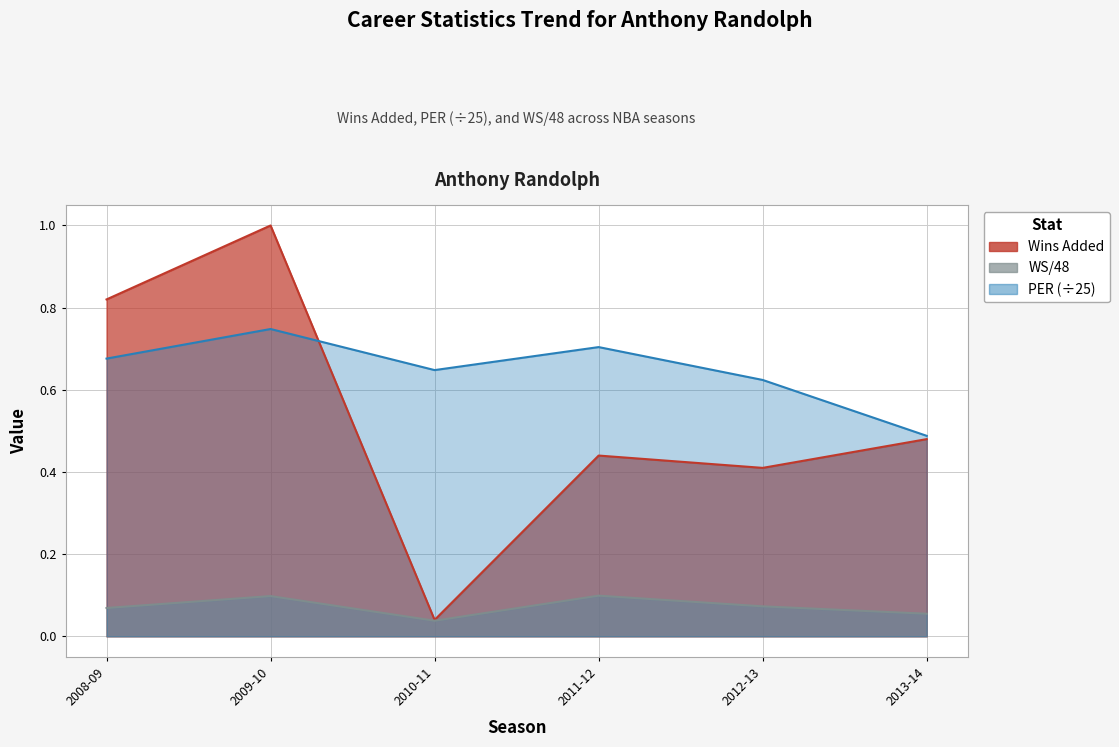

The value of PER at 2008-09 is 1.1. True or false?

False